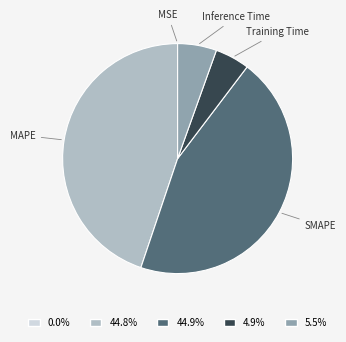

Does any single category account for the majority?

No